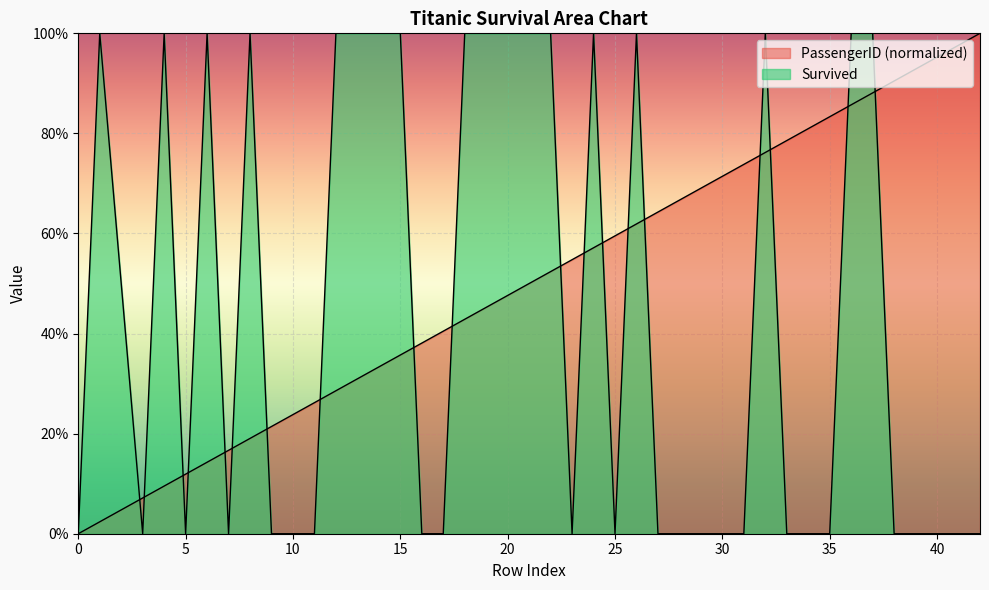

What is the value of the PassengerID_norm point at the 11th from the left?

0.3